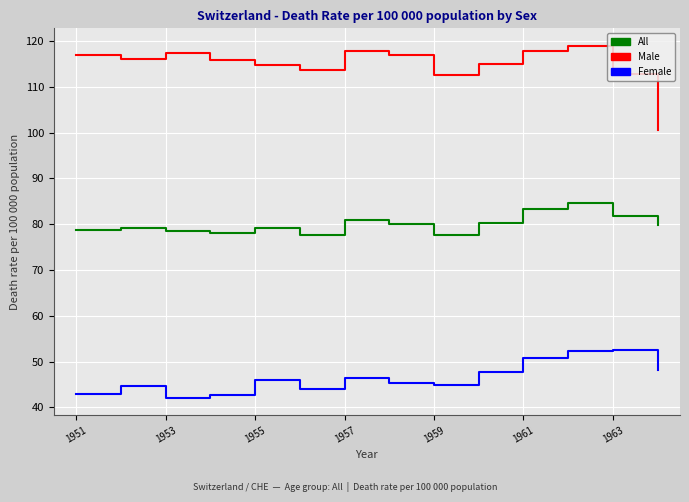

Which series has the largest total across all categories?

Male